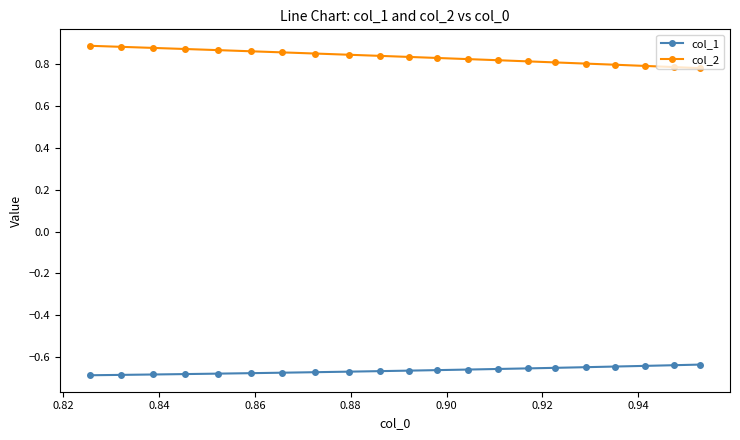

Which series has the largest total across all categories?

col_2